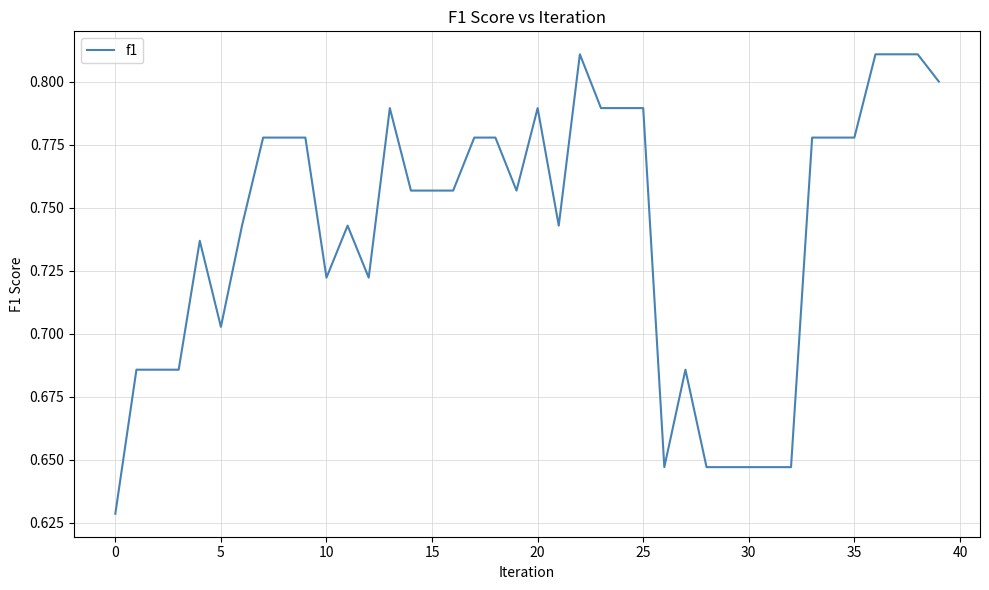

What is the value of the 39th point from the left?

0.8